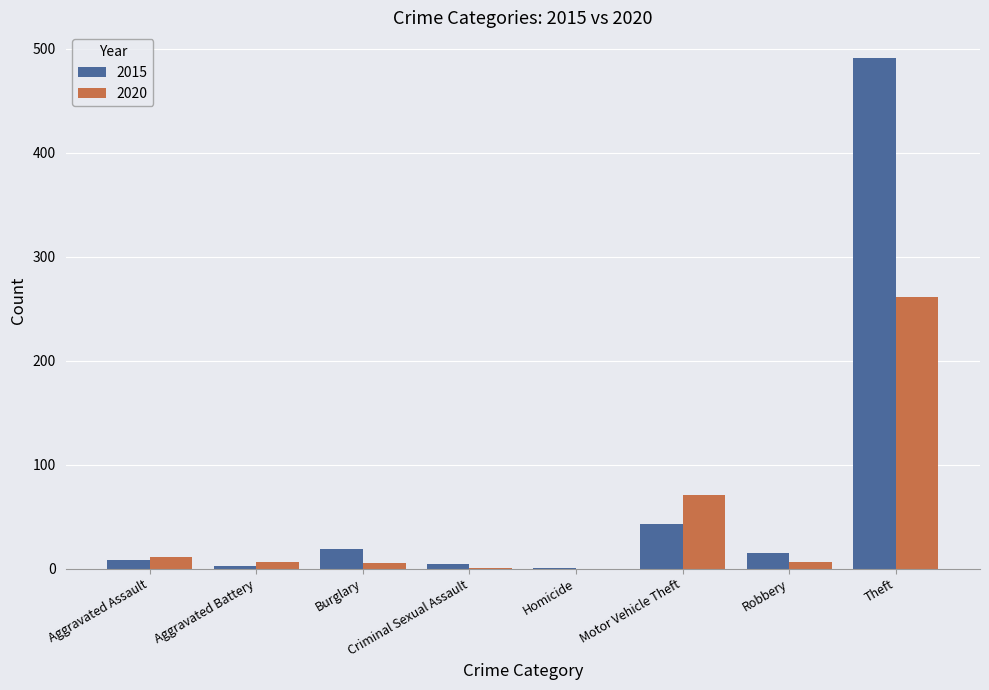

At which category is the sum across all series the highest?

Theft